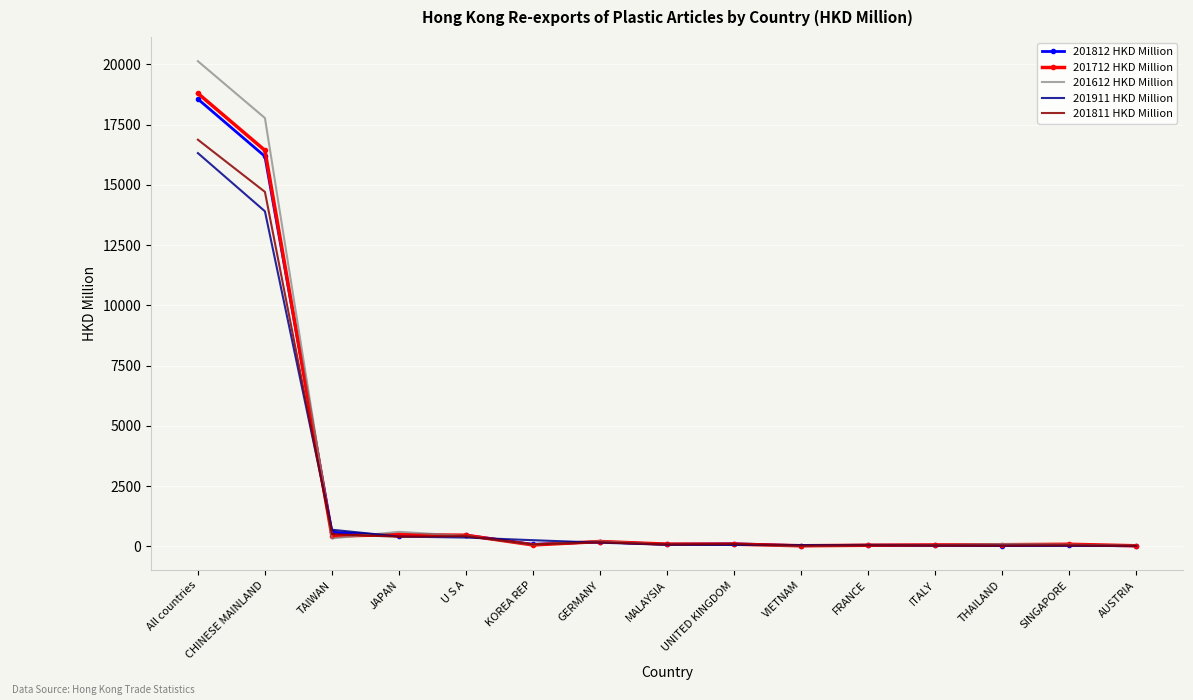

Is it true that 201712 HKD Million equals 72.5 at THAILAND?

True